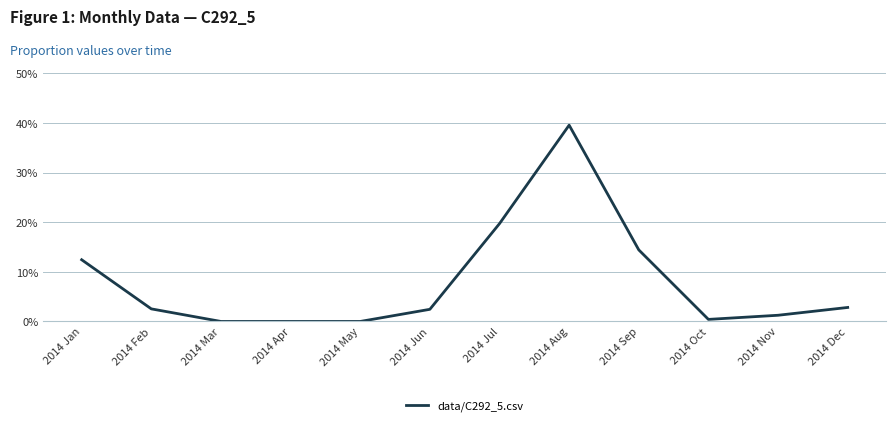

True or false: there are more than 2 points higher than both neighbors.

False